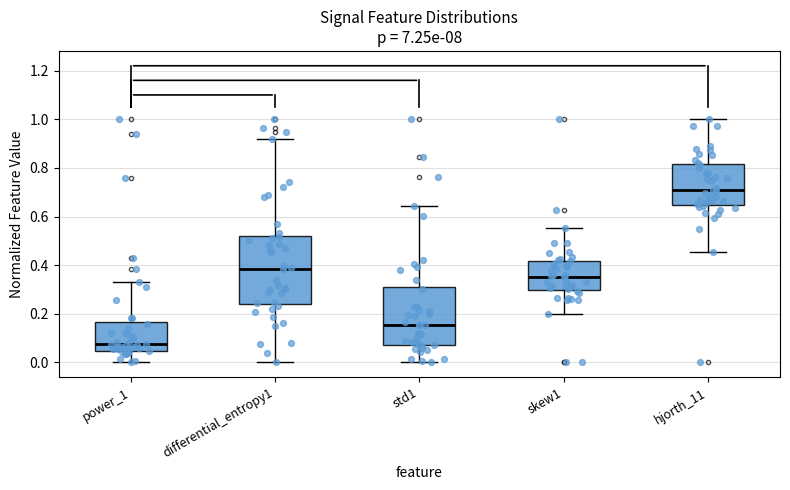

Which box is the tallest, from its lower edge to its upper edge?

differential_entropy1